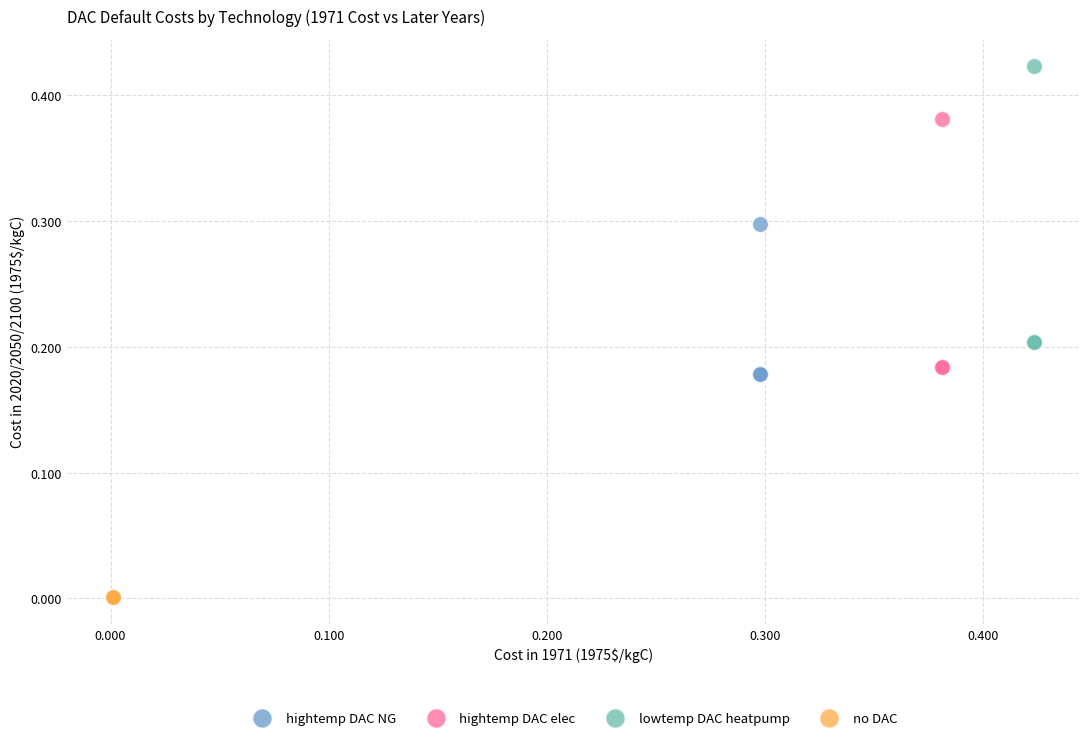

Which series reaches the maximum Y coordinate?

lowtemp DAC heatpump